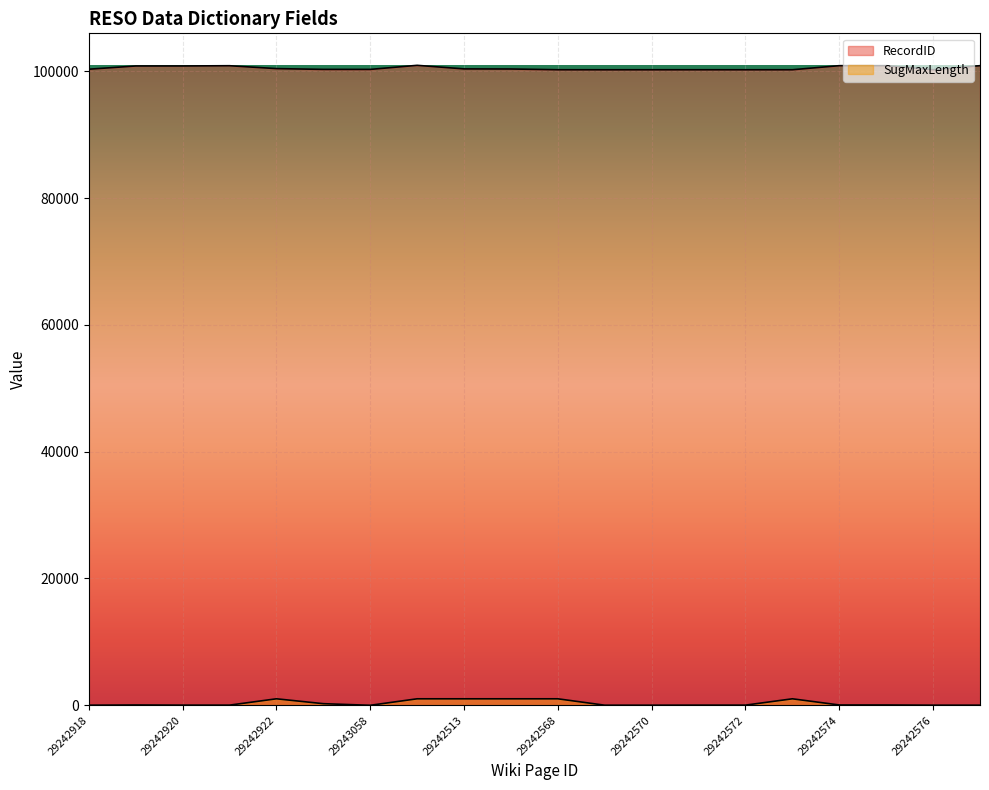

At which category does RecordID reach its first local valley?

29243058